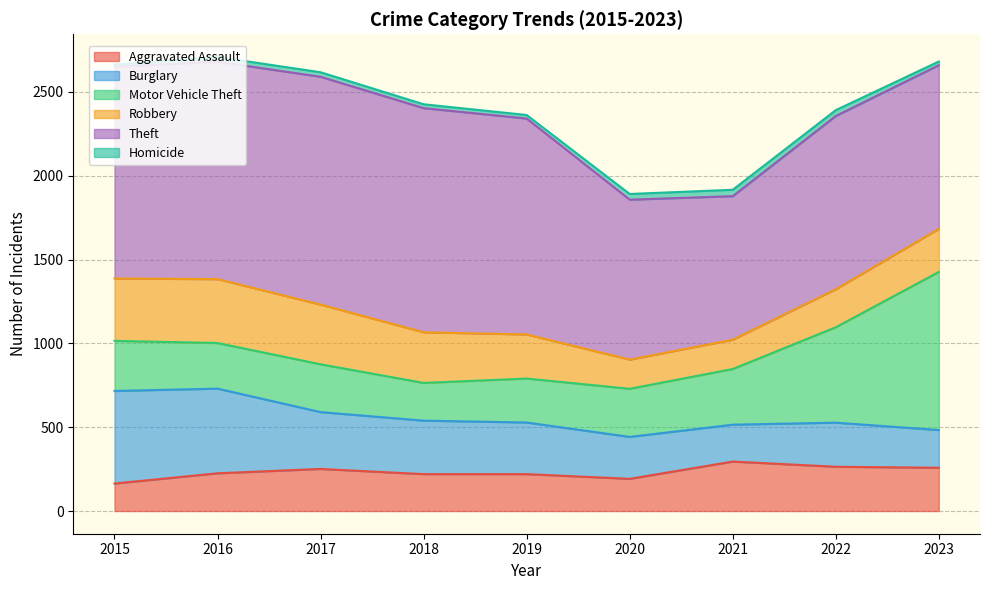

At which category does Robbery reach its first local valley?

2020